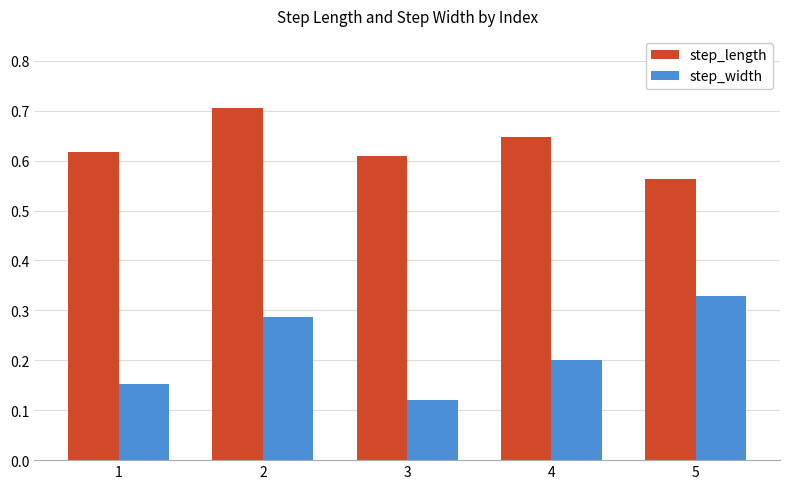

At which category does the chart reach its peak across all series?

2